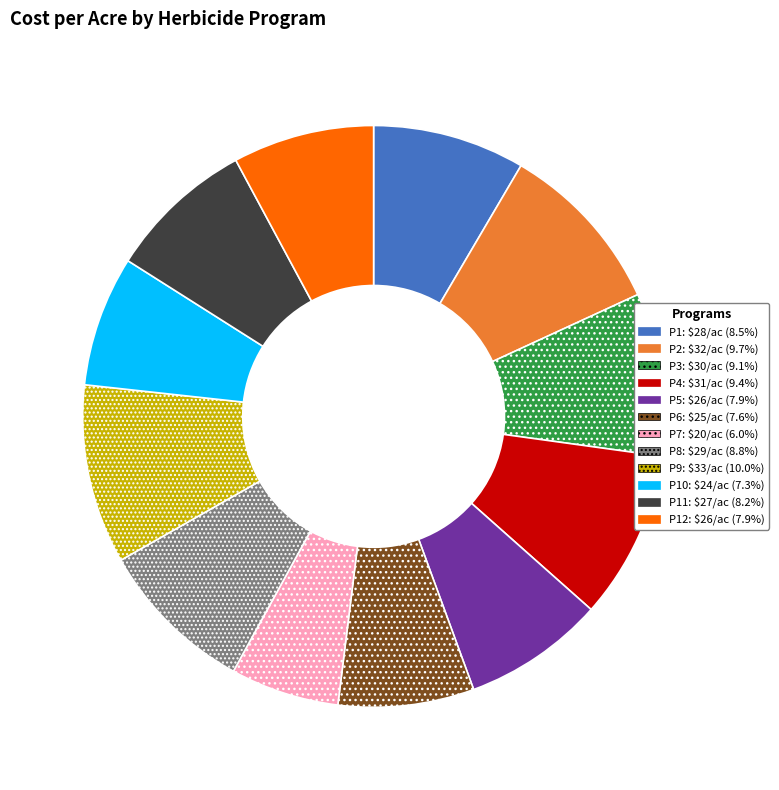

Is there a majority slice in this chart?

No